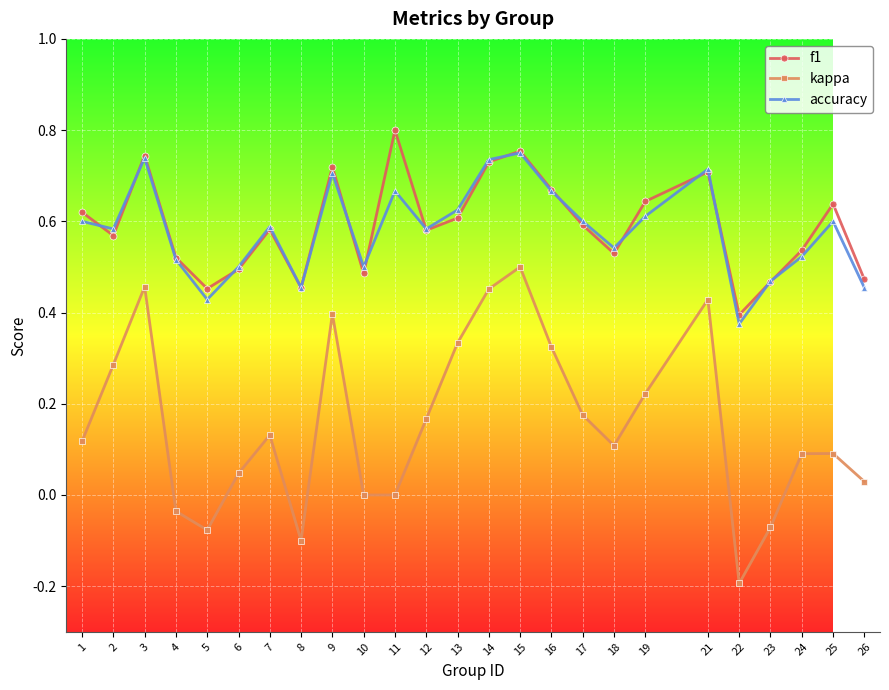

Which series has the widest spread of values?

kappa